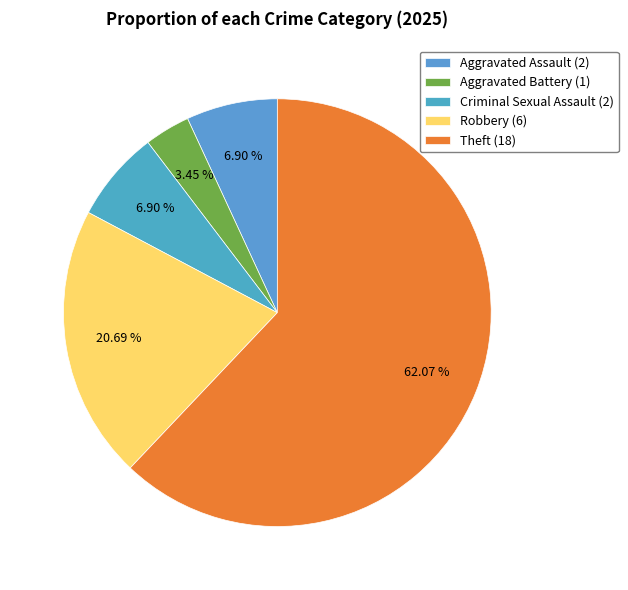

To the nearest percent, what is the average slice percentage?

20%